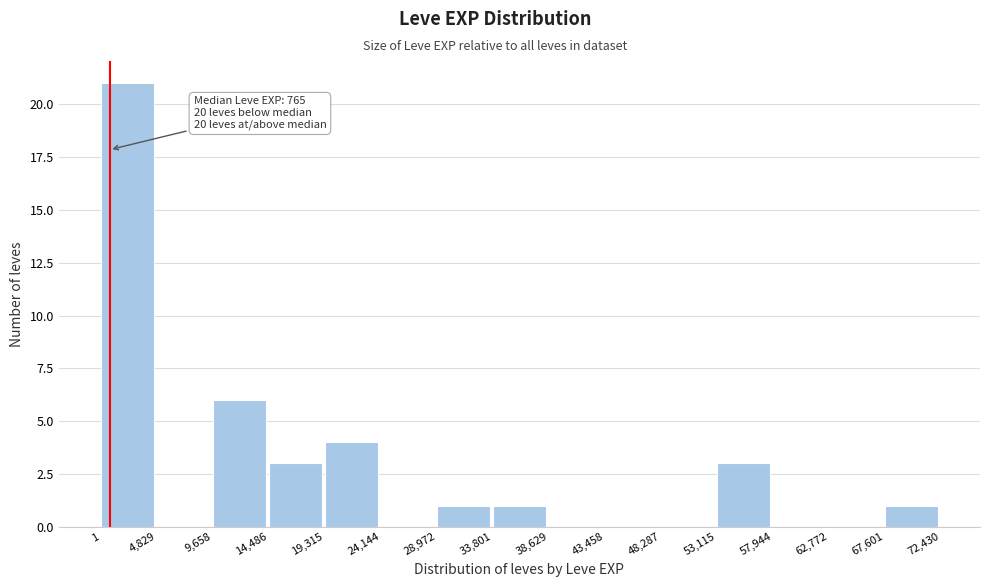

Which range on the x-axis has the tallest bar?

1 to 4,829